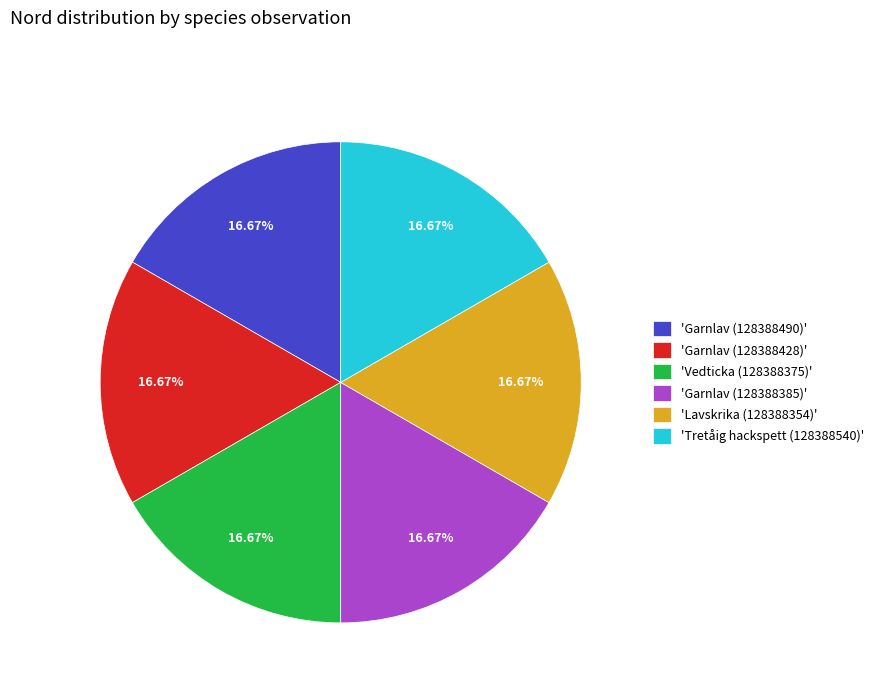

What is the ratio of the value at 'Lavskrika (128388354)' to the value at 'Garnlav (128388490)'?

1.0